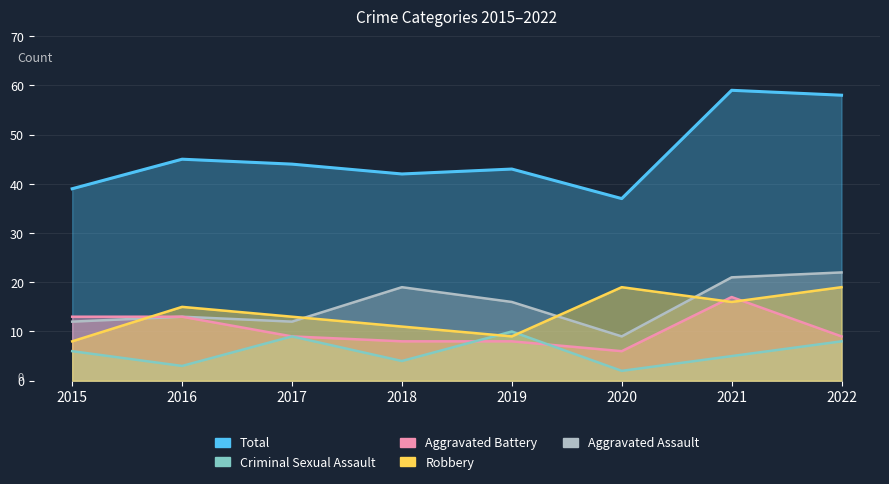

At which category is the sum across all series the highest?

2021